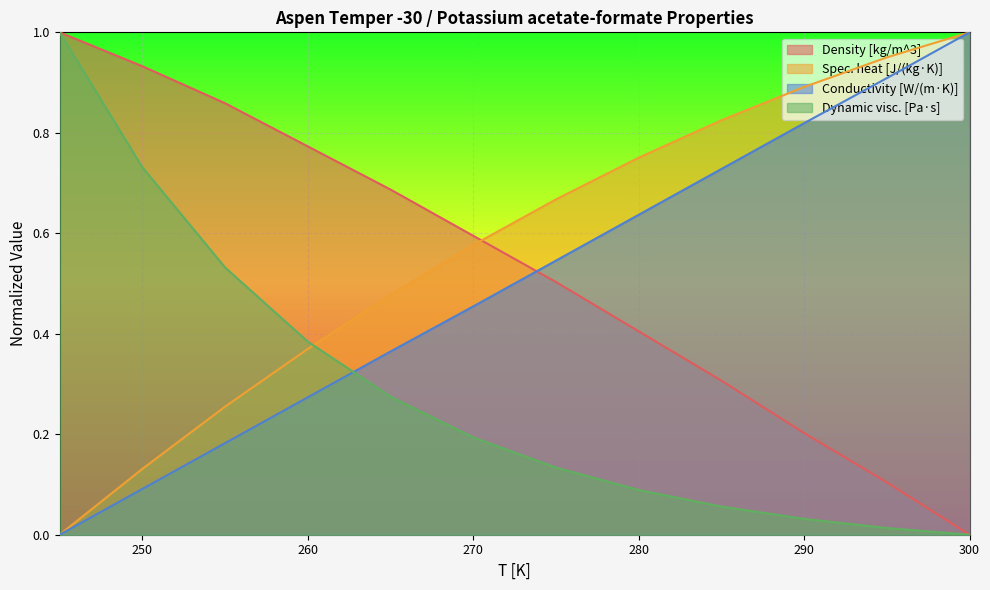

At which label is Dynamic visc. [Pa·s] closest to 0?

300